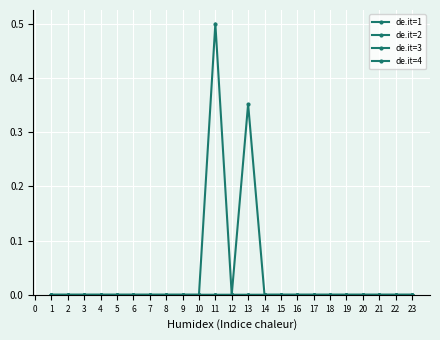

How many lines are shown in the chart?

4